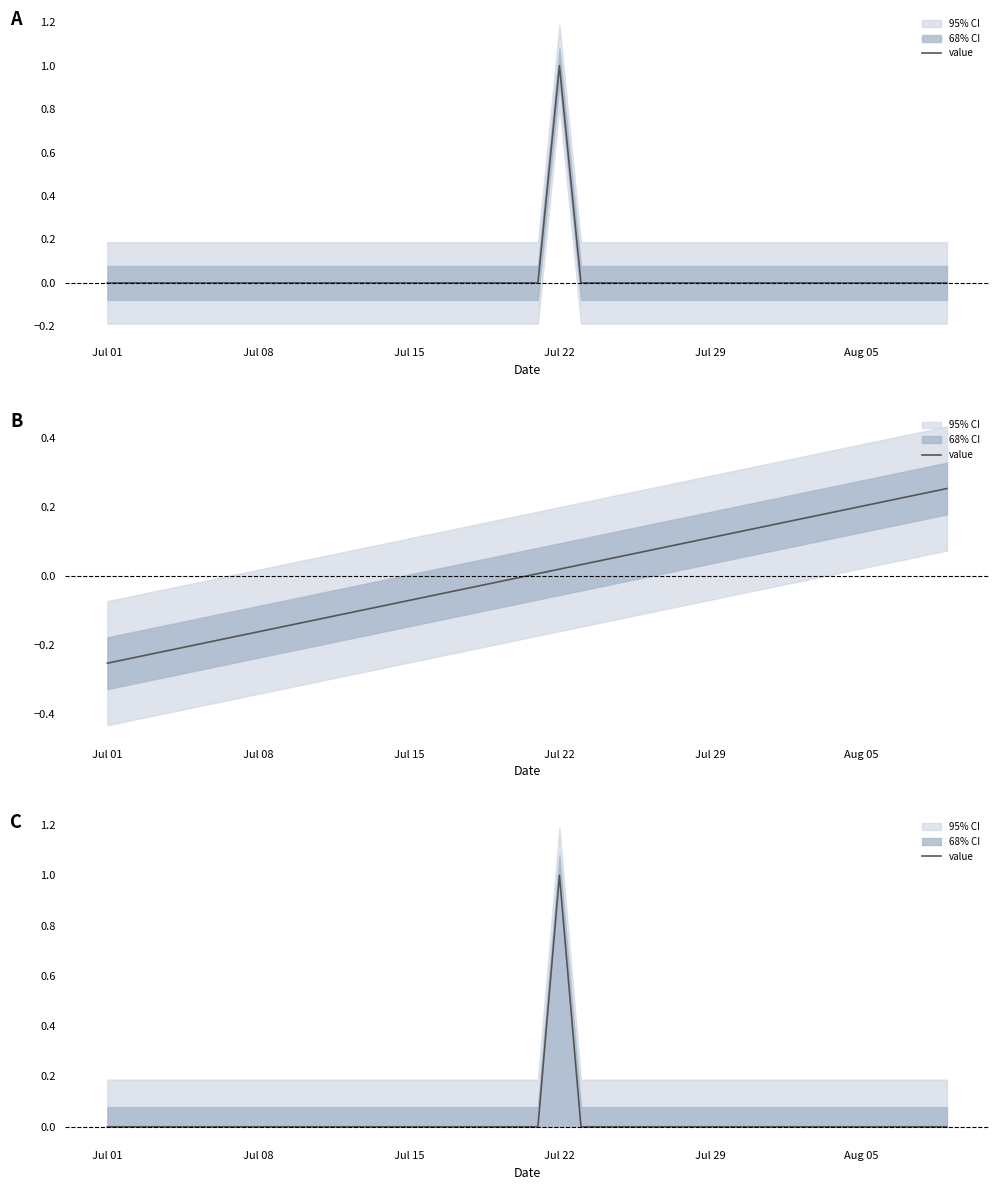

What is the sum of all values?

1